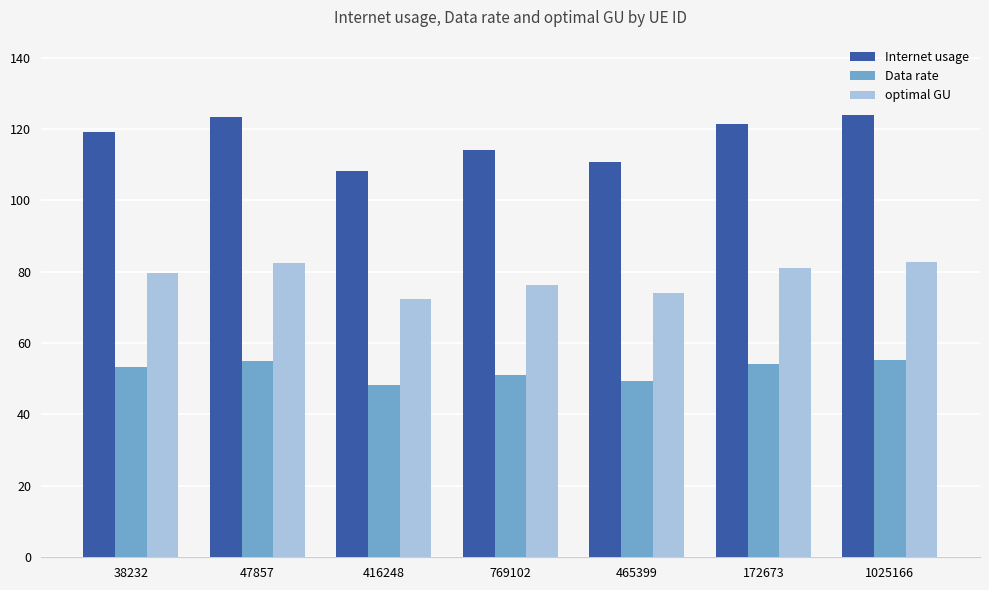

Rank the series by their average value, from highest to lowest.

Internet usage, optimal GU, Data rate